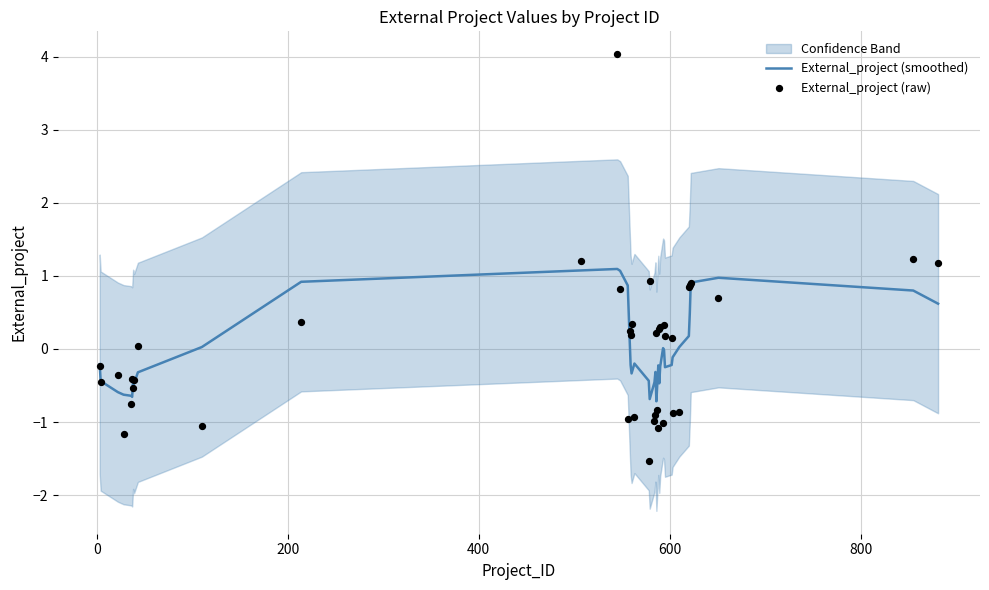

What are all the series names shown in the legend?

External_project (smoothed), External_project (raw)